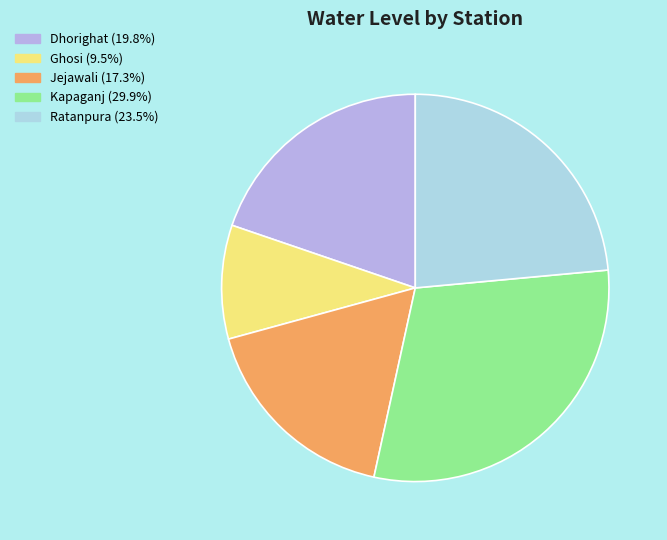

Combined, do Jejawali and Dhorighat account for over 50%?

No